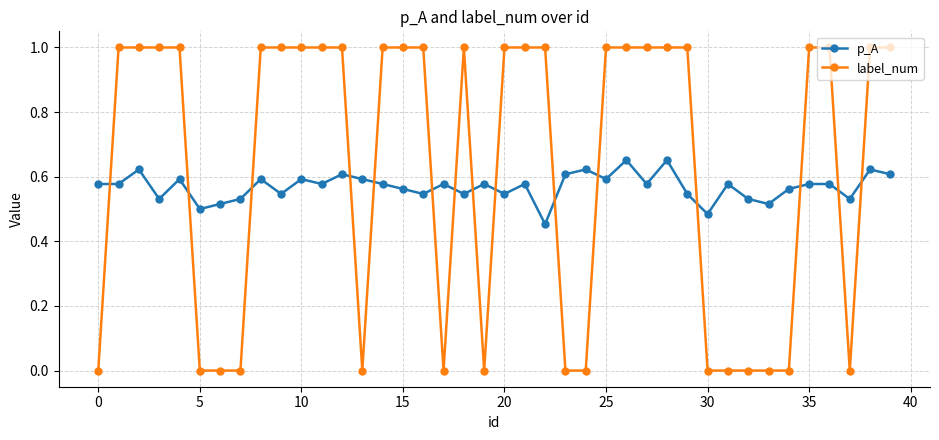

What is the greatest value displayed?

1.0